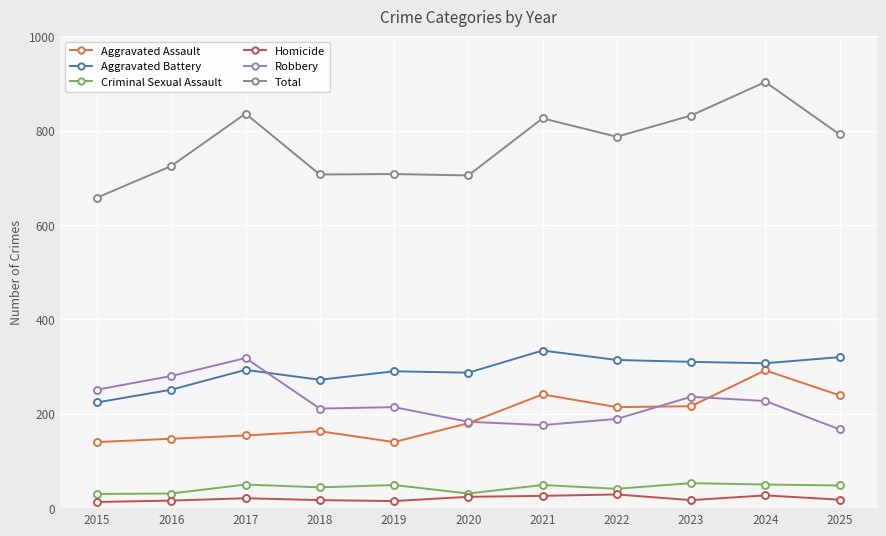

What value does the Criminal Sexual Assault series have at 2019, to the nearest 5?

50